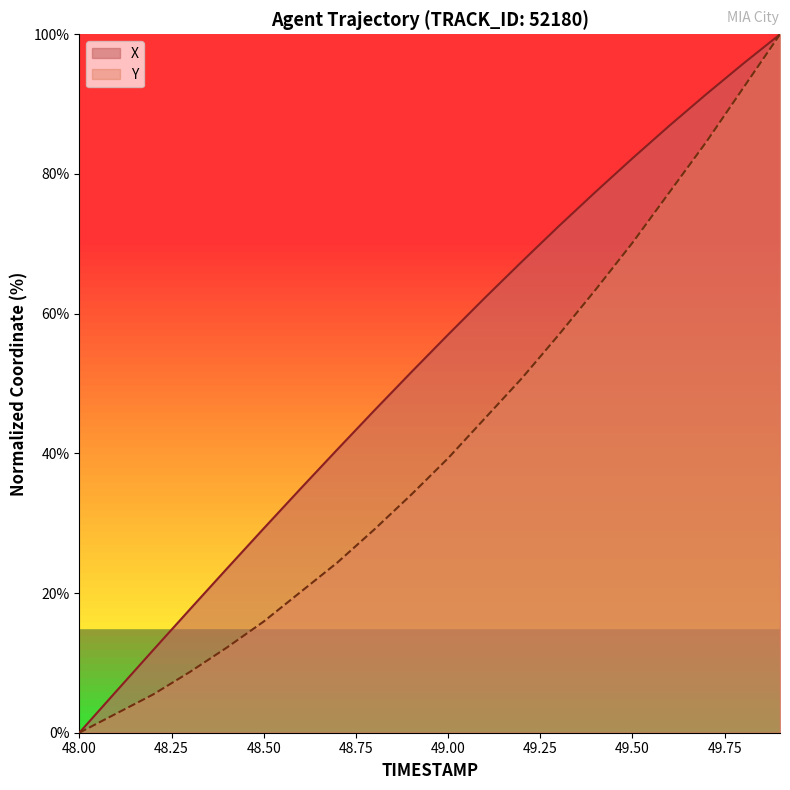

What is the greatest value displayed?

100.0